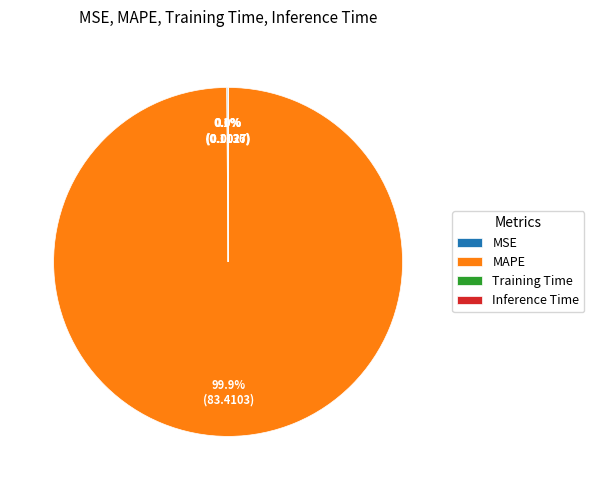

Which category has the biggest portion of the pie?

MAPE